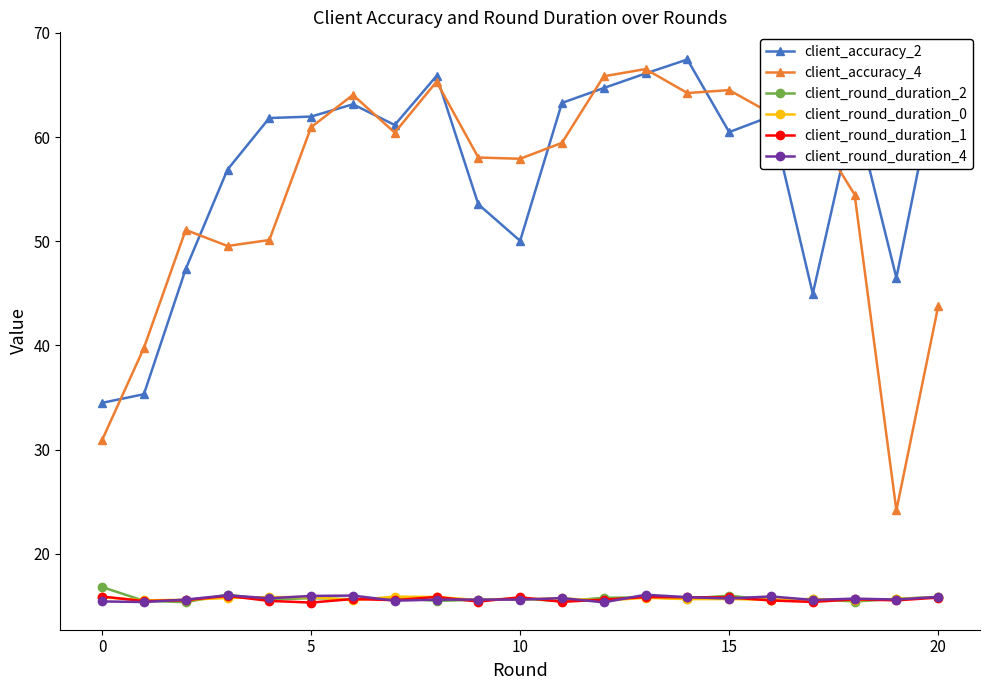

How many lines are shown in the chart?

6